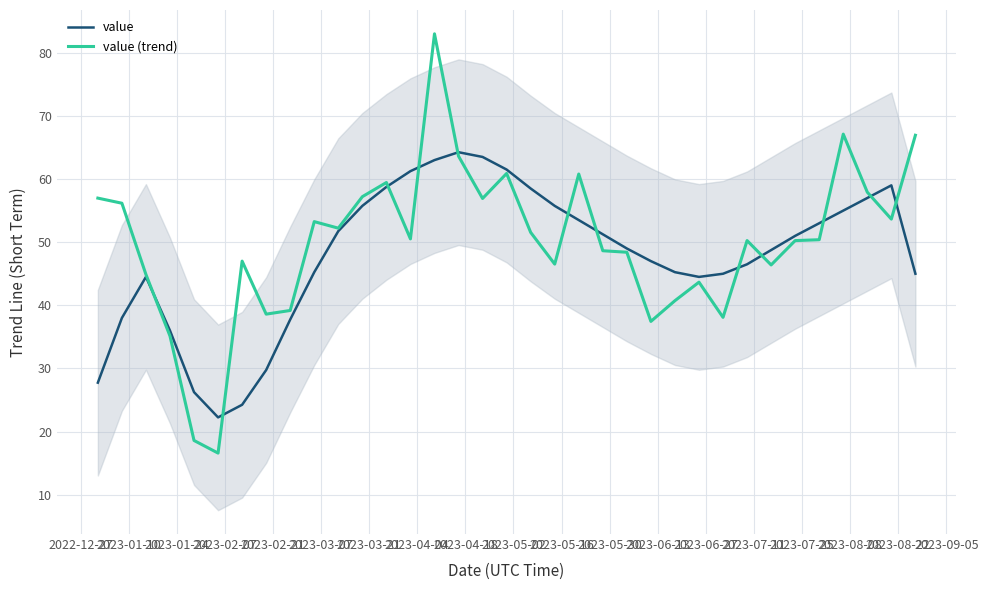

How many lines are shown in the chart?

2